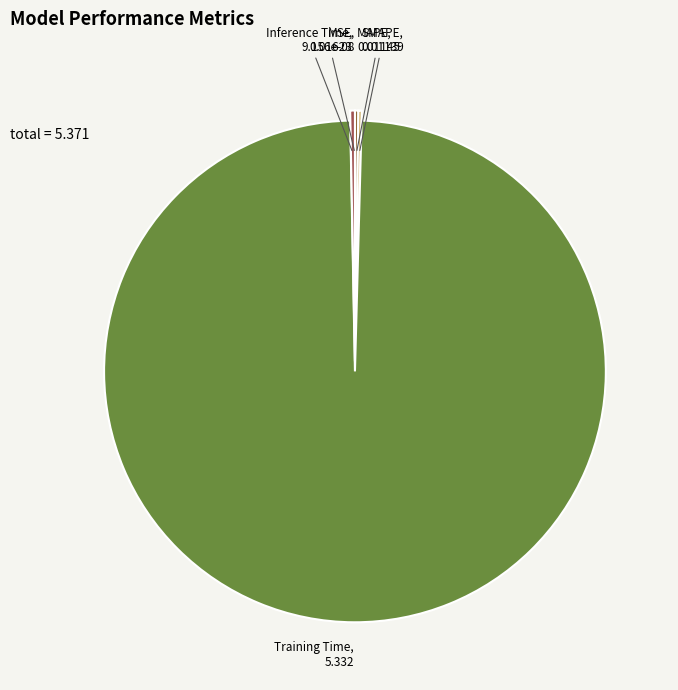

The Training Time slice represents 84% of the pie. True or false?

False